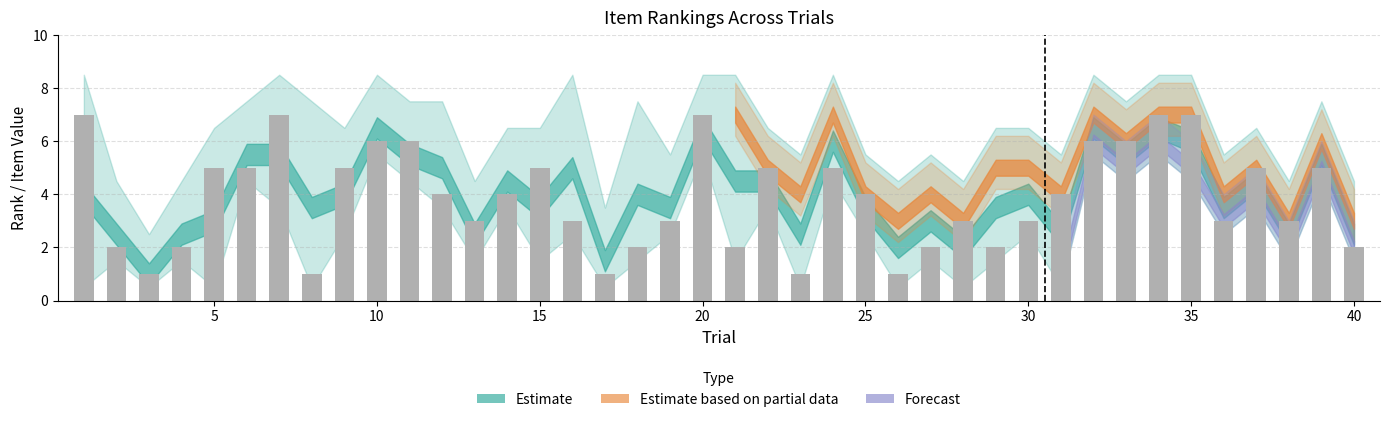

What is the sum of all values?

155